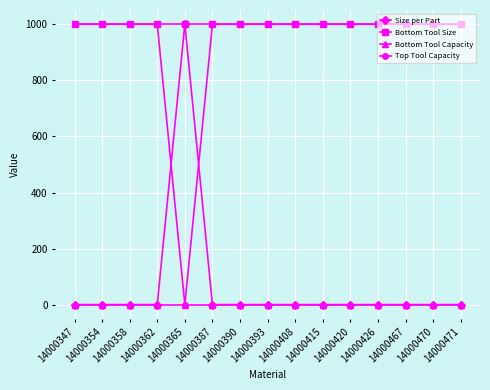

After their last crossing, which series has the higher values: Top Tool Capacity or Size per Part?

Top Tool Capacity